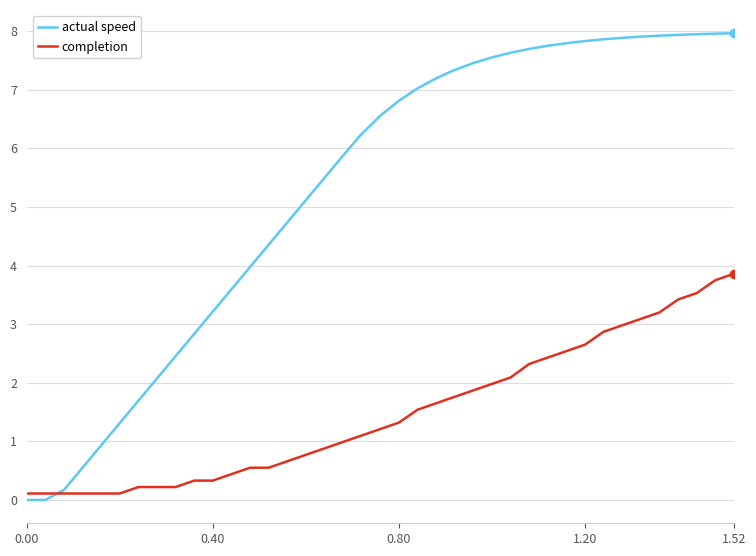

Rank the series by their average value, from lowest to highest.

completion, actual speed